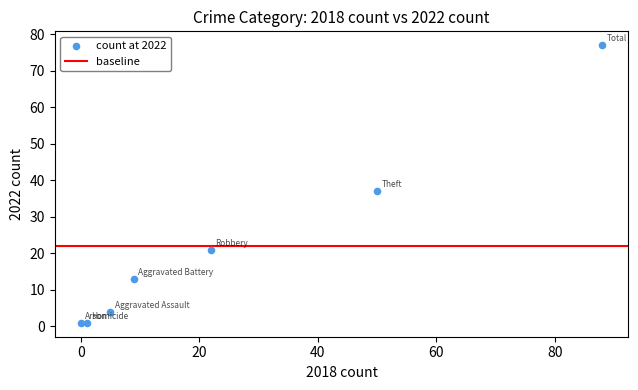

What is the range of X values (max minus min)?

88